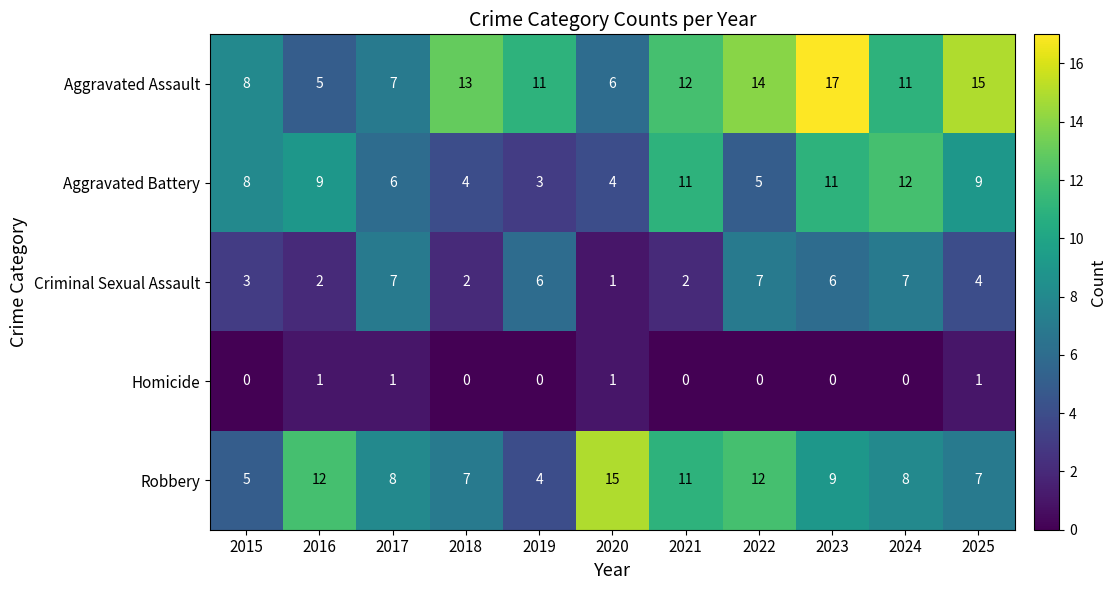

How many distinct data groups are displayed?

5